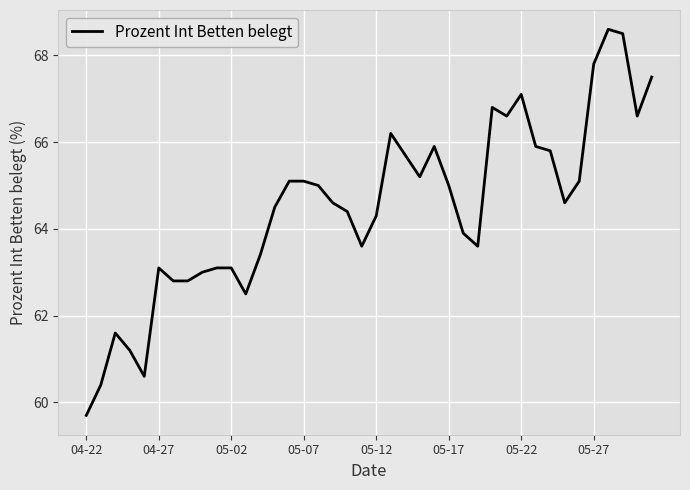

What is the minimum value shown in the chart?

59.7